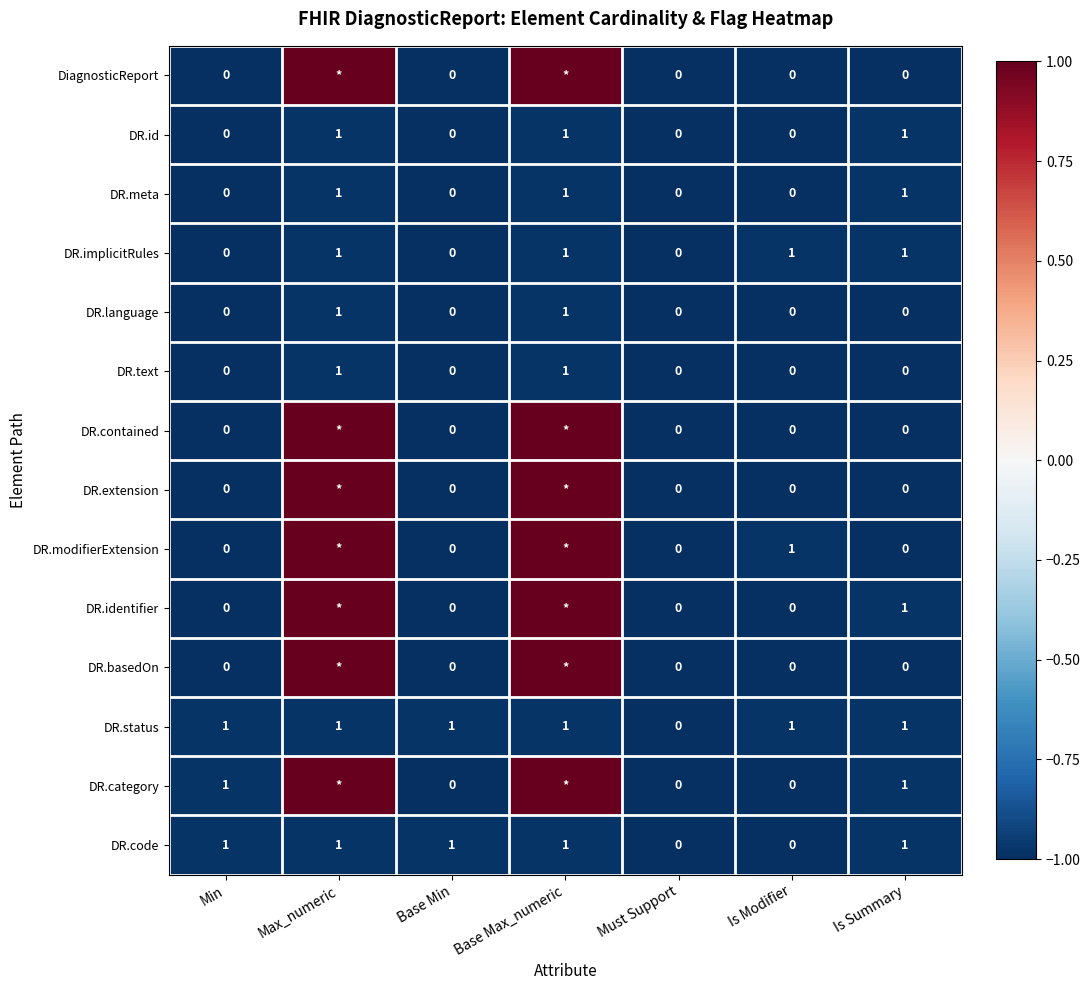

What is the total value across all series at Is Summary?

7